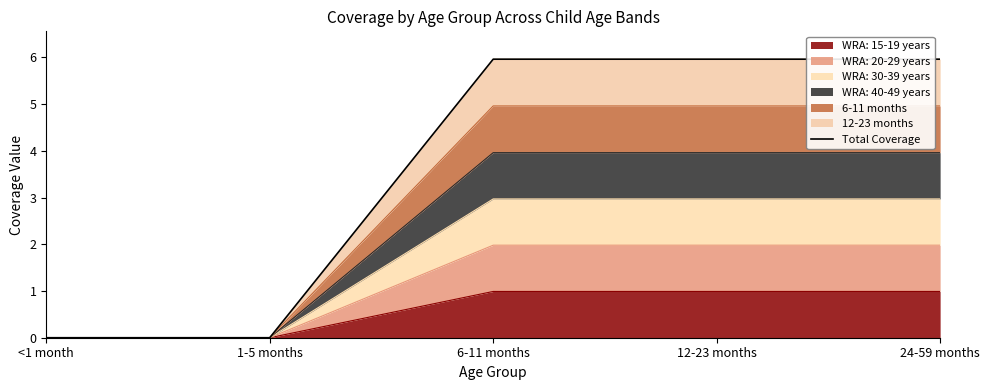

How many values exceed 5?

3